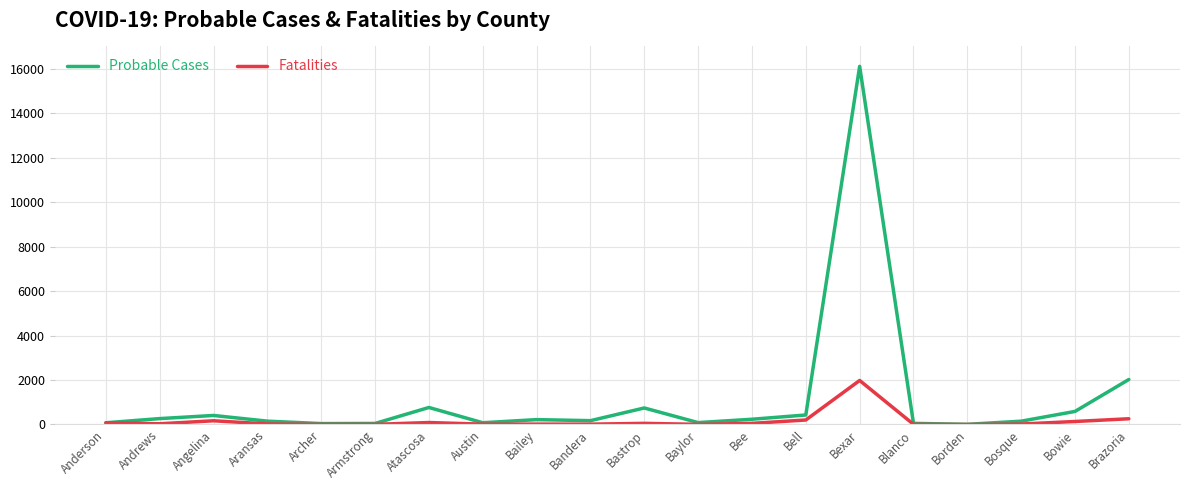

What is the average value of the Fatalities series?

158